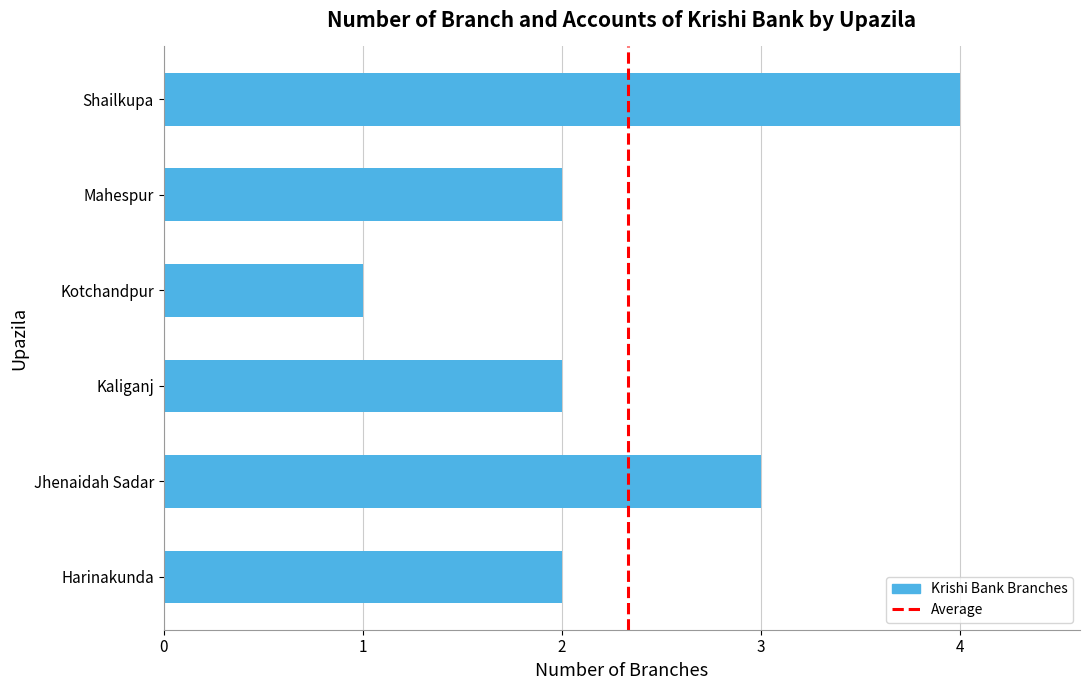

Reading bottom to top, list all the values displayed in this chart.

2	3	2	1	2	4